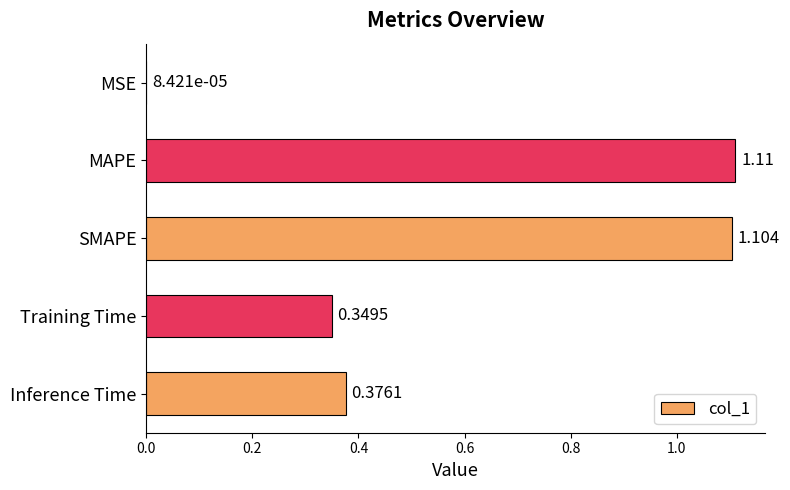

Are the bars horizontal?

Yes